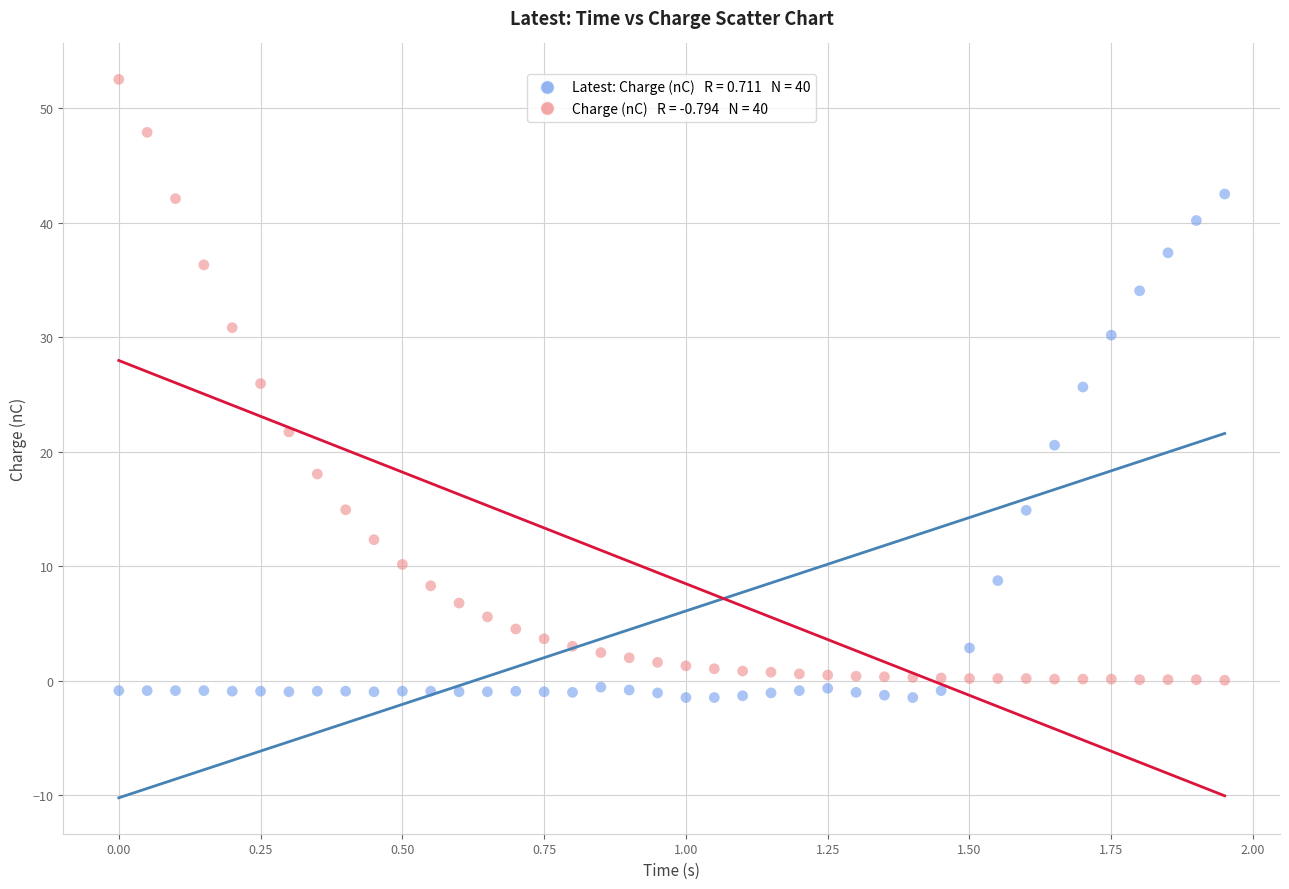

Across all data points, what is the range of X values (max minus min)?

1.9